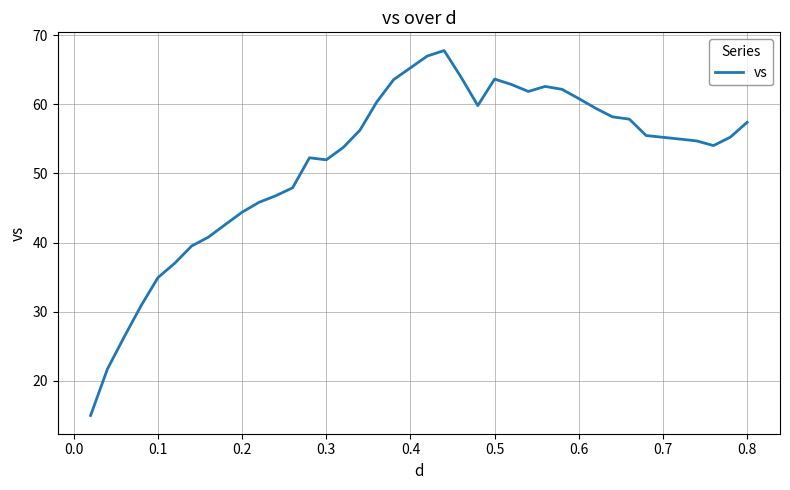

What is the minimum value shown in the chart?

15.0